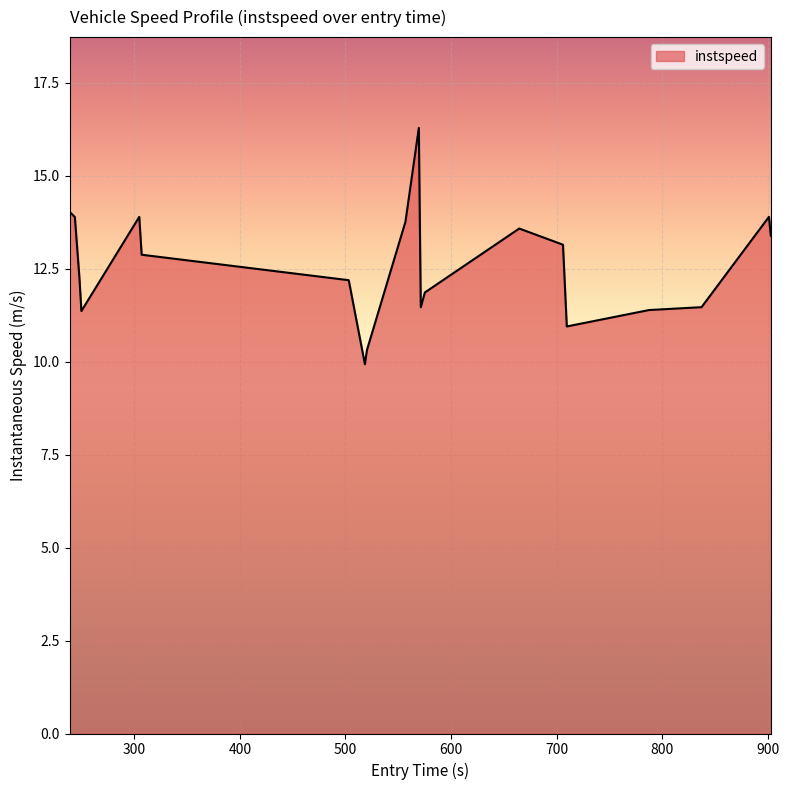

What is the smallest value displayed?

9.9